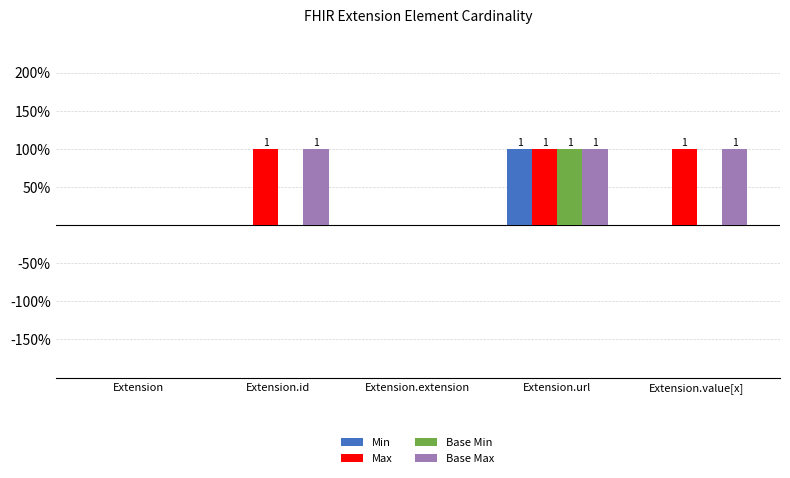

Is the value of Base Min at Extension.url greater than the value of Max at Extension.extension?

Yes